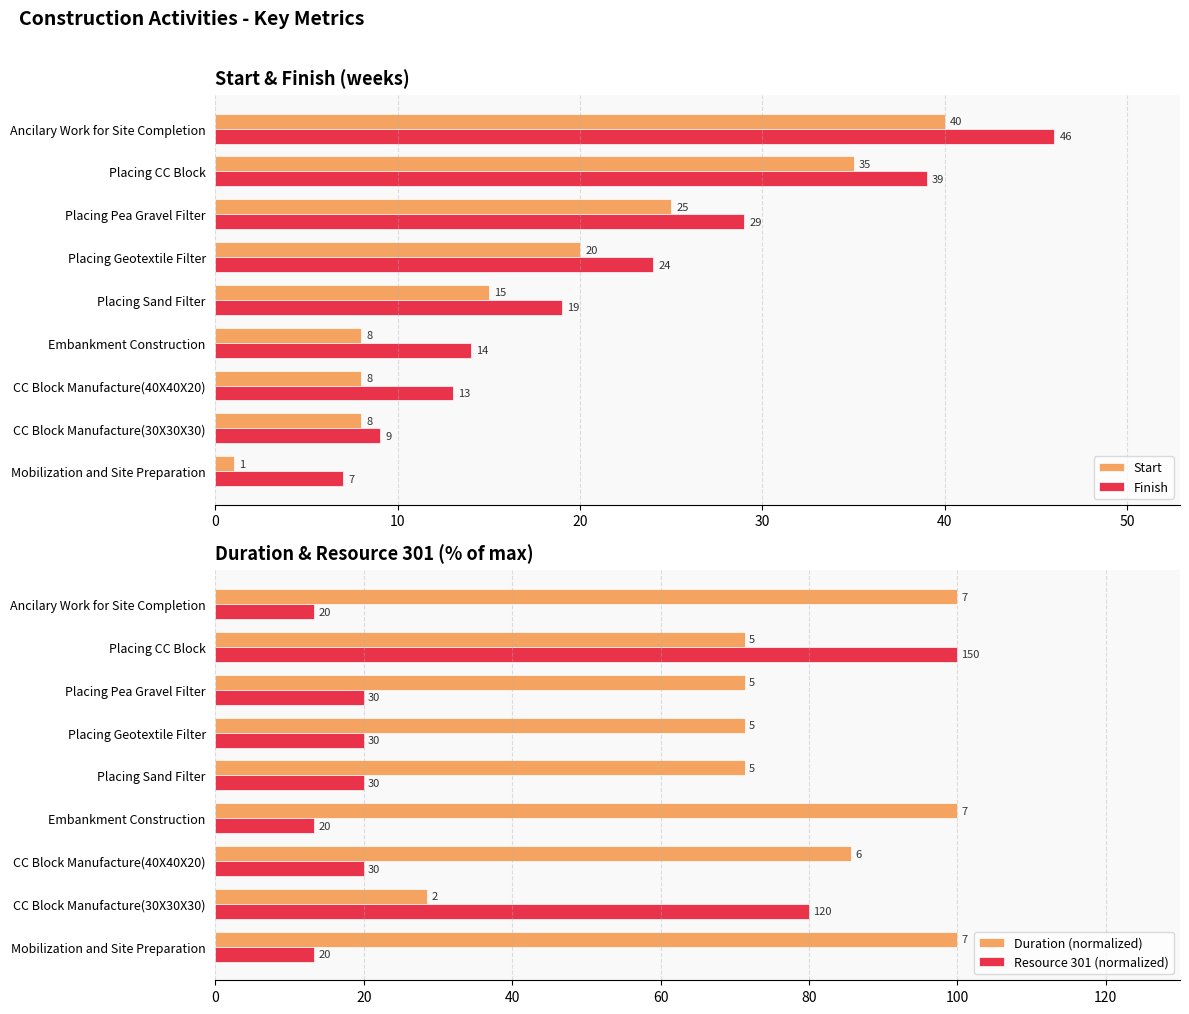

Reading left to right, what are all the values shown in this chart?

Start: 1.0	8.0	8.0	8.0	15.0	20.0	25.0	35.0	40.0
Finish: 7.0	9.0	13.0	14.0	19.0	24.0	29.0	39.0	46.0
Duration (normalized): 100.0	28.6	85.7	100.0	71.4	71.4	71.4	71.4	100.0
Resource 301 (normalized): 13.3	80.0	20.0	13.3	20.0	20.0	20.0	100.0	13.3